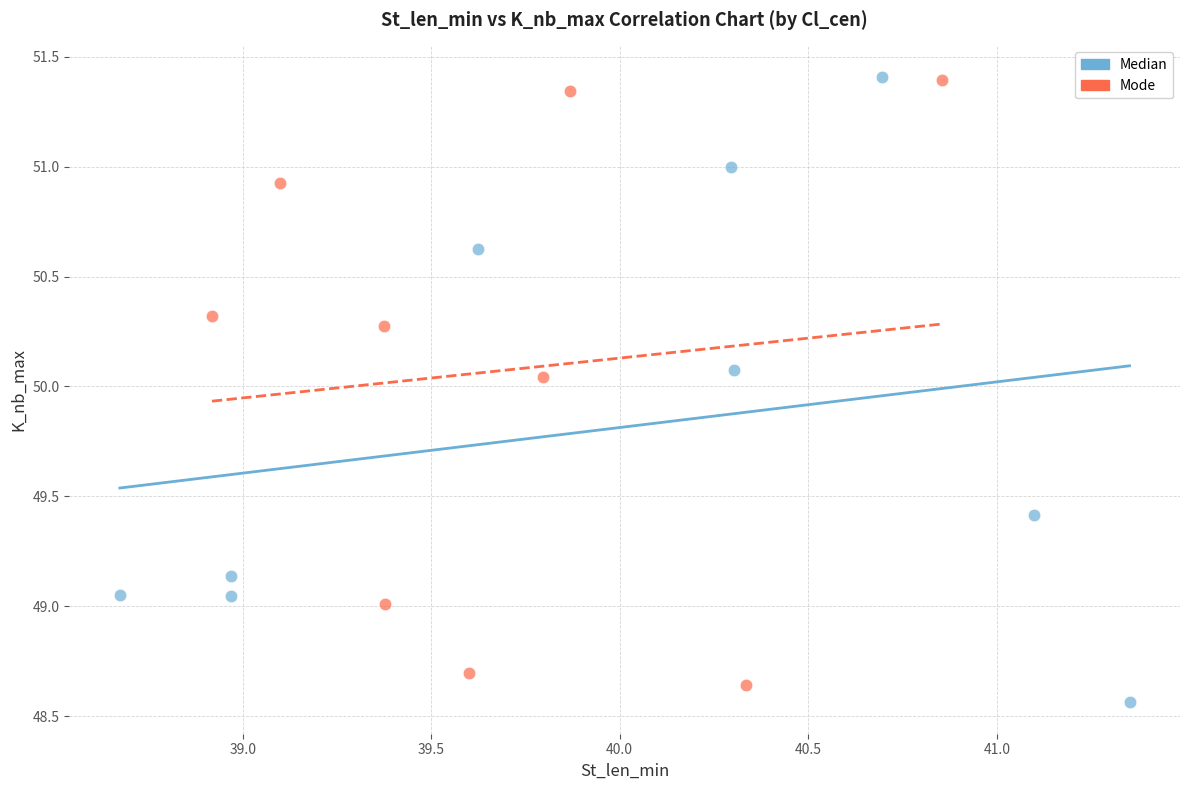

What are all the series names shown in the legend?

Median, Mode